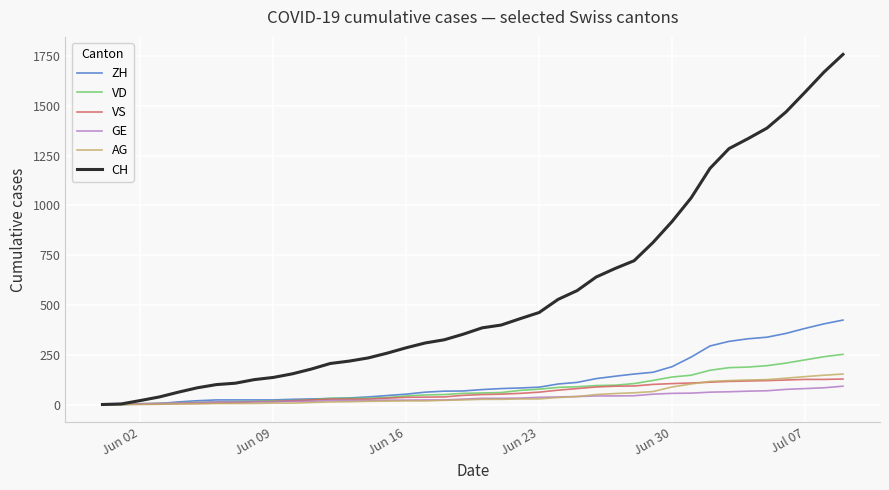

Count the number of categories in the chart.

40